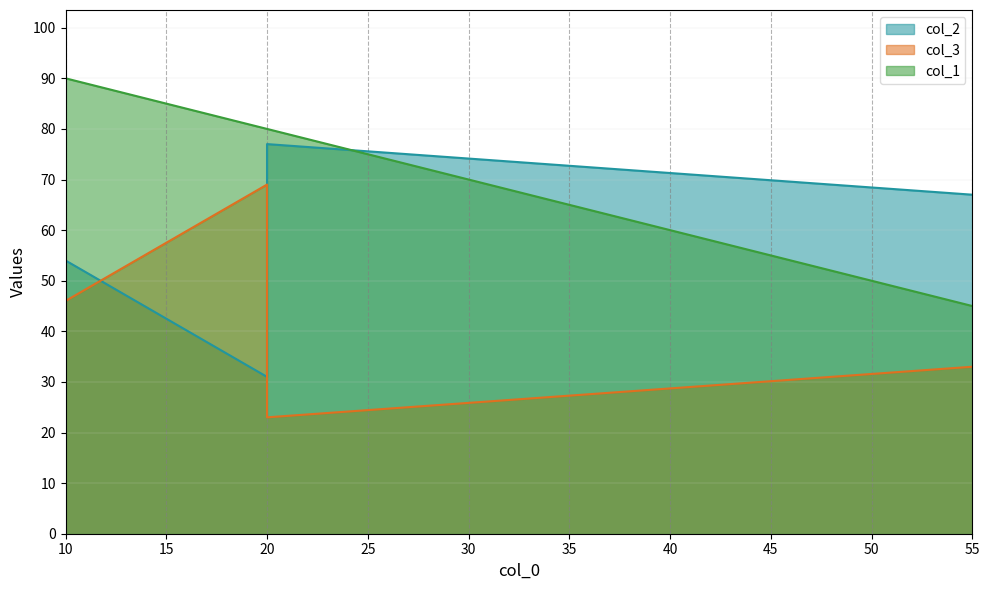

At which label is col_3 closest to 46?

10